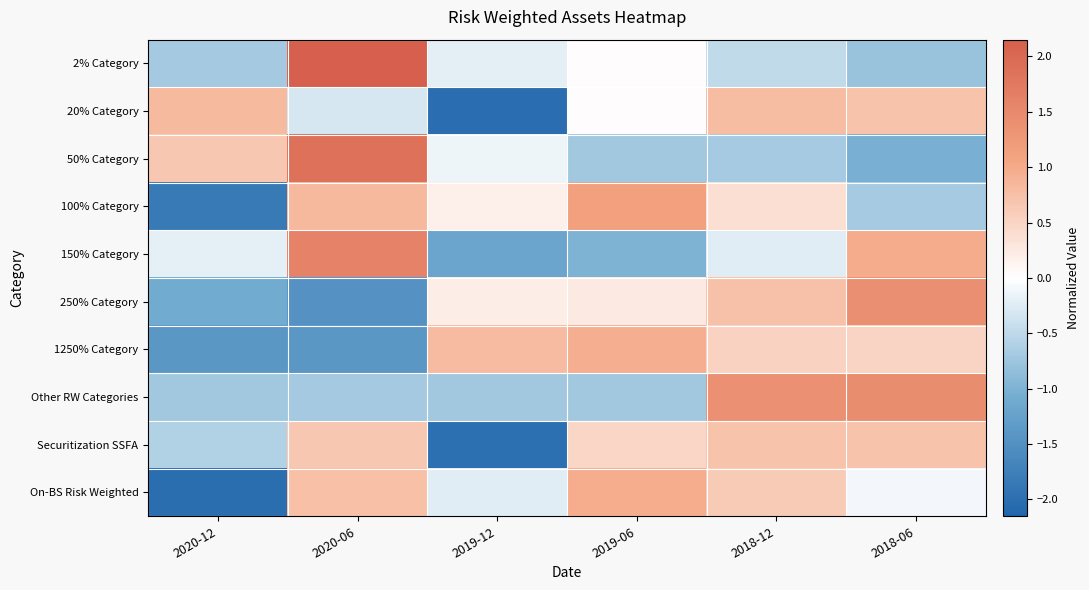

Reading left to right, transcribe all the data shown in this chart.

2% Category: 2020-12=-0.7	2020-06=2.2	2019-12=-0.2	2019-06=0.0	2018-12=-0.5	2018-06=-0.8
20% Category: 2020-12=0.8	2020-06=-0.3	2019-12=-2.0	2019-06=0.0	2018-12=0.8	2018-06=0.7
50% Category: 2020-12=0.7	2020-06=1.9	2019-12=-0.1	2019-06=-0.7	2018-12=-0.7	2018-06=-1.0
100% Category: 2020-12=-1.8	2020-06=0.8	2019-12=0.2	2019-06=1.1	2018-12=0.4	2018-06=-0.7
150% Category: 2020-12=-0.2	2020-06=1.6	2019-12=-1.2	2019-06=-1.0	2018-12=-0.2	2018-06=1.0
250% Category: 2020-12=-1.1	2020-06=-1.5	2019-12=0.2	2019-06=0.2	2018-12=0.7	2018-06=1.4
1250% Category: 2020-12=-1.4	2020-06=-1.4	2019-12=0.8	2019-06=0.9	2018-12=0.5	2018-06=0.5
Other RW Categories: 2020-12=-0.7	2020-06=-0.7	2019-12=-0.7	2019-06=-0.7	2018-12=1.4	2018-06=1.4
Securitization SSFA: 2020-12=-0.6	2020-06=0.7	2019-12=-2.0	2019-06=0.5	2018-12=0.7	2018-06=0.7
On-BS Risk Weighted: 2020-12=-2.0	2020-06=0.8	2019-12=-0.2	2019-06=1.0	2018-12=0.6	2018-06=-0.1